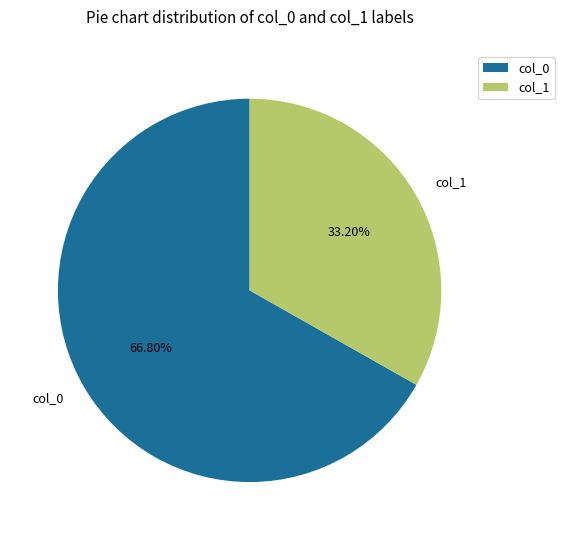

Count the number of slices in the pie.

2